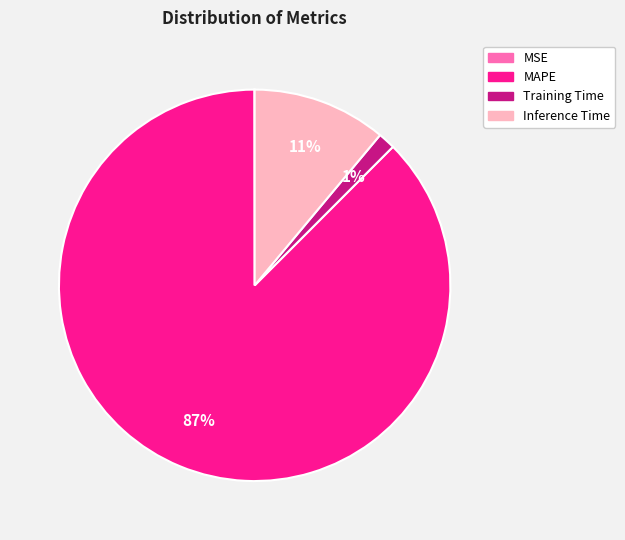

The MAPE slice represents 87% of the pie. True or false?

True